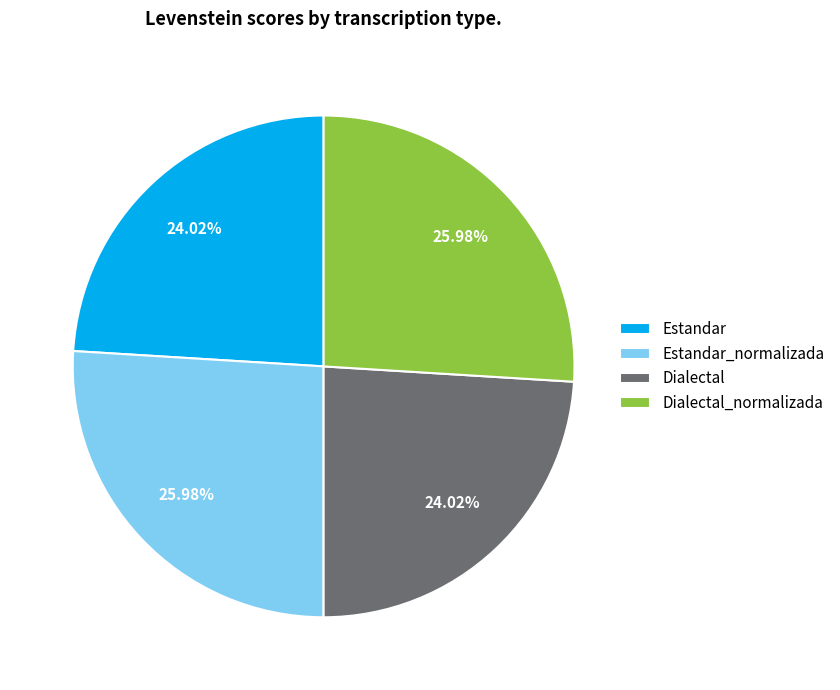

Does Dialectal_normalizada account for over 50% of the chart?

No